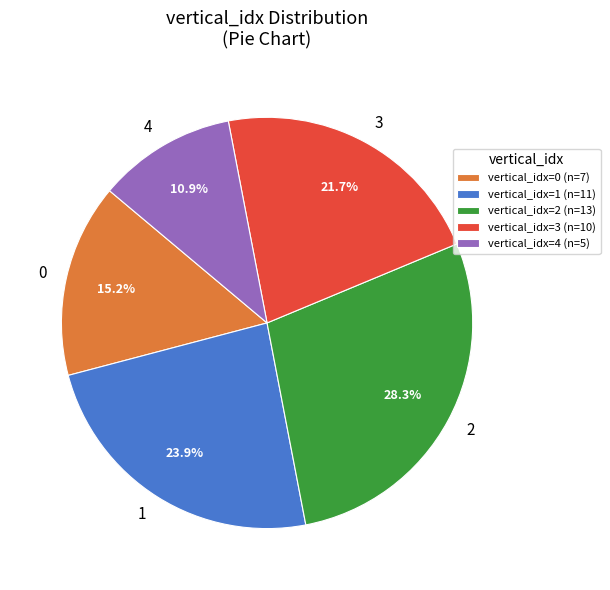

How many slices are in this pie chart?

5